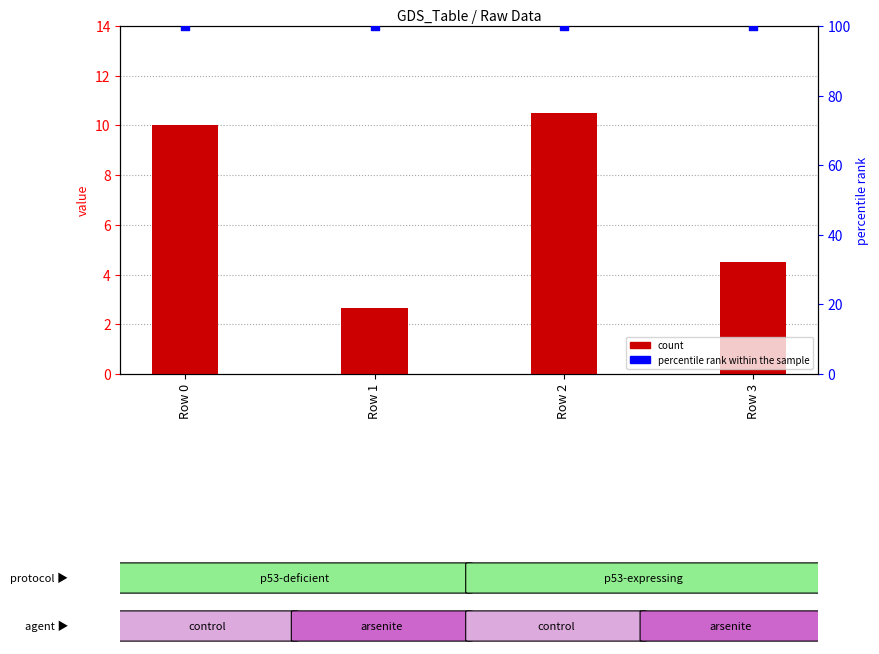

Which series has the widest spread of Y values?

col15 (count)